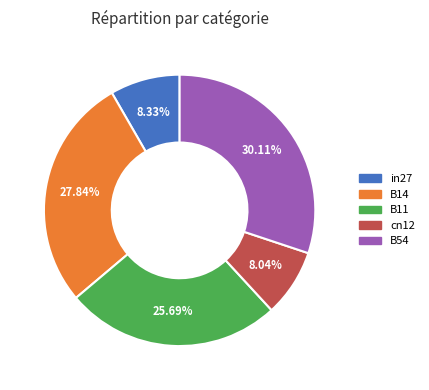

Do cn12 and in27 together represent more than half of the pie?

No